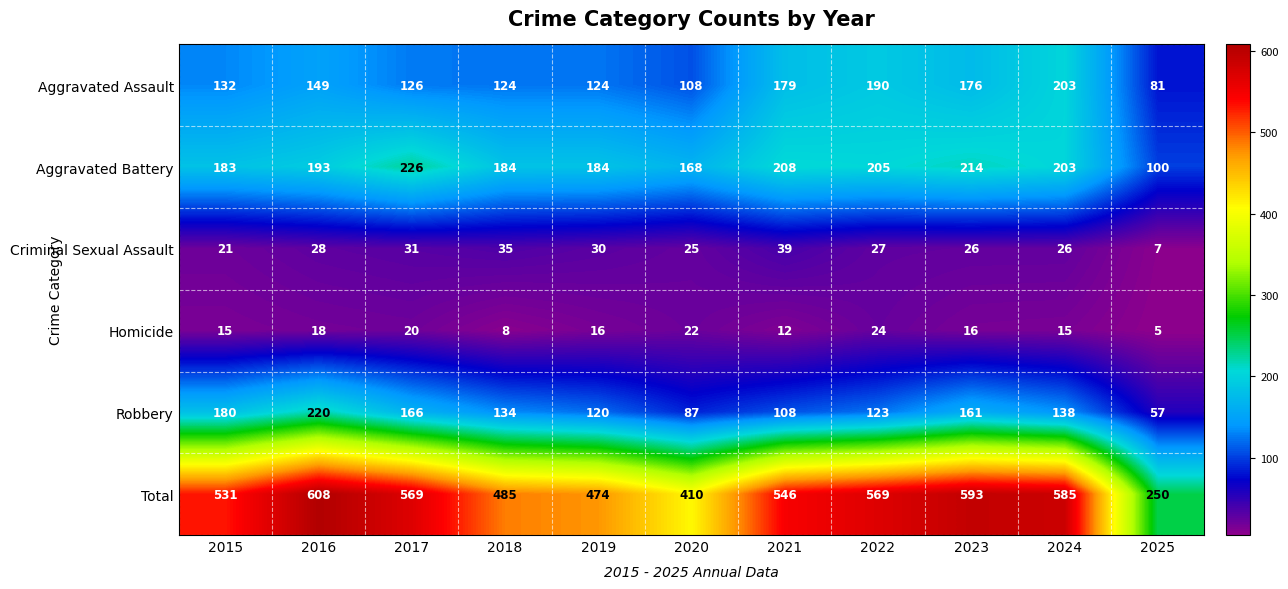

What is the difference between the maximum and minimum values in the Aggravated Assault series?

122